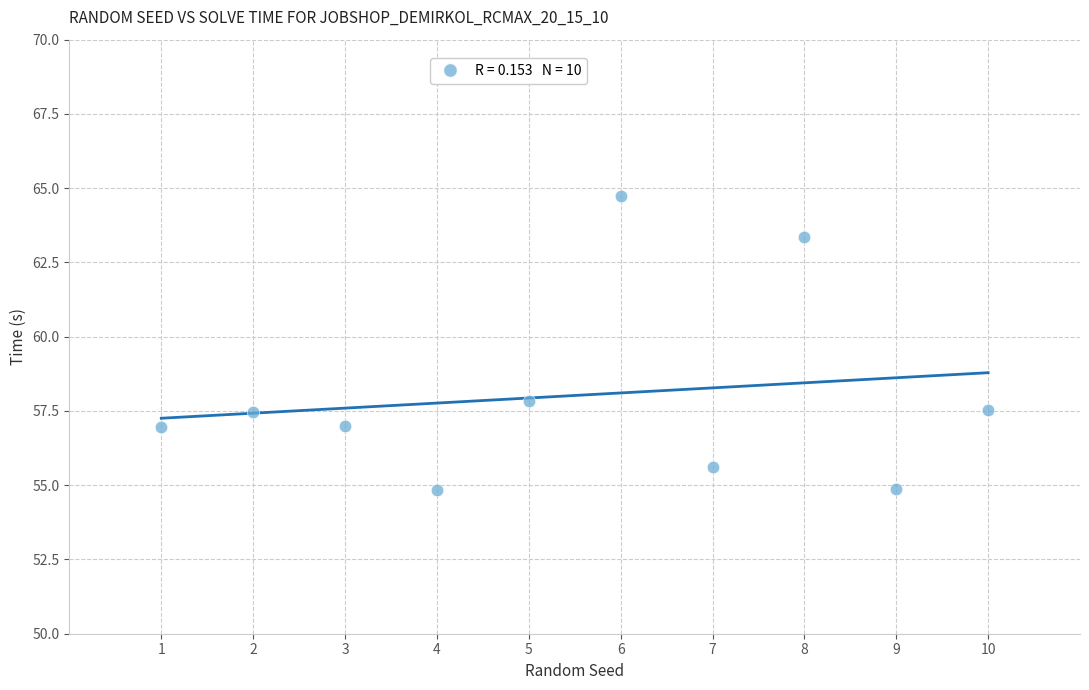

What Y value in the scatter plot is closest to 59?

57.9